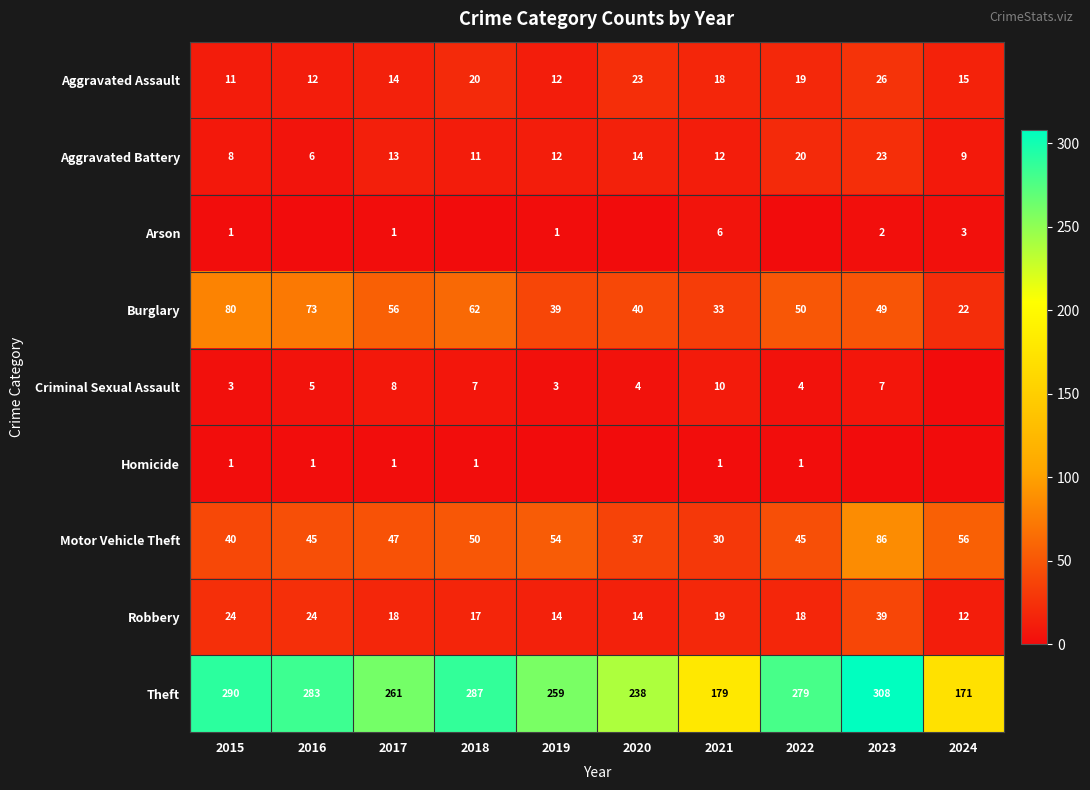

Is it true that Aggravated Battery equals 9 at 2017?

False